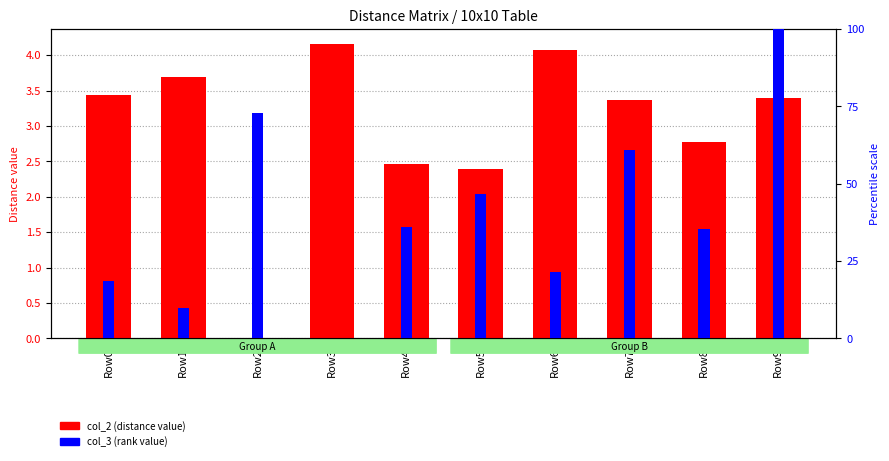

At which label is col_3 (rank) closest to 50?

Row5